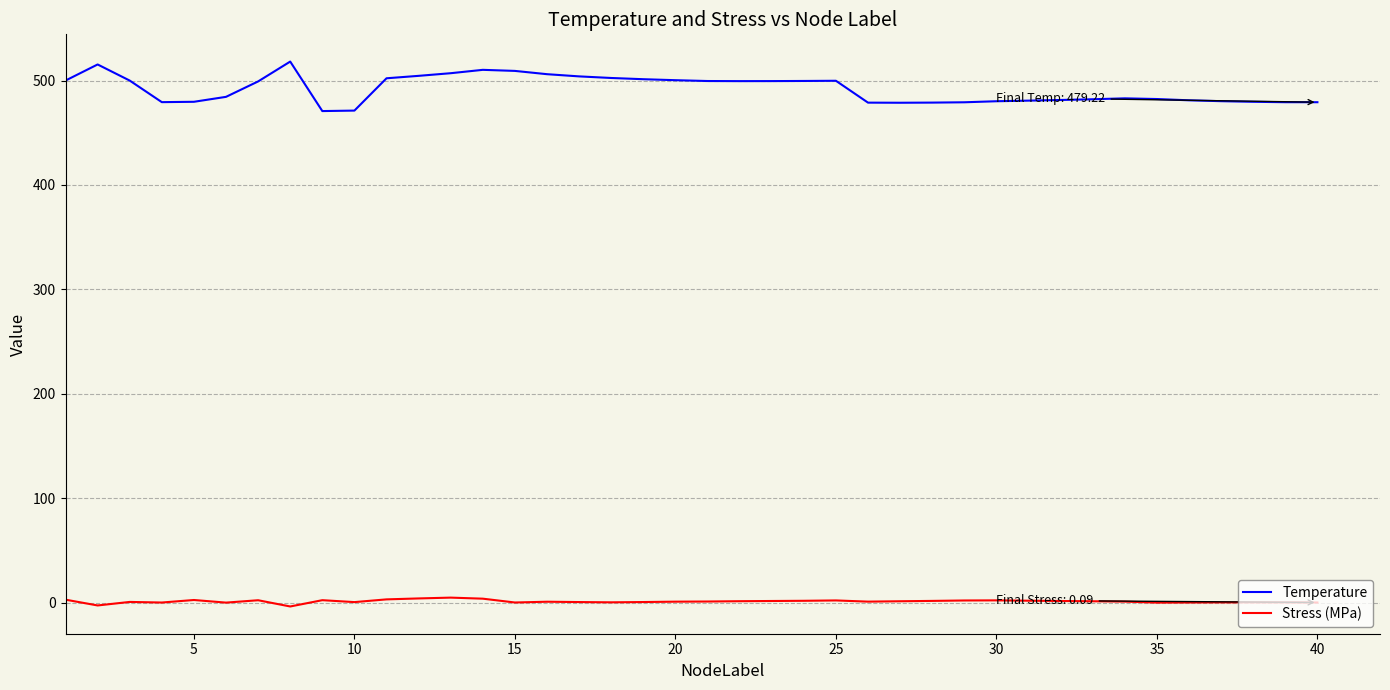

Which series has the largest range (max minus min)?

Temperature